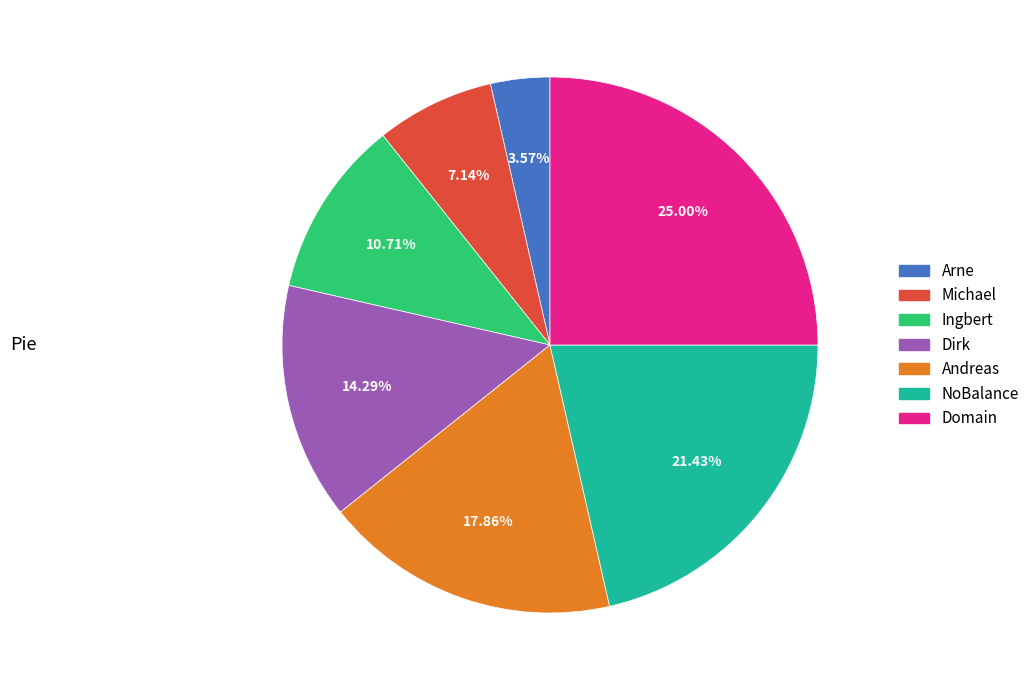

Does Michael account for over 50% of the chart?

No